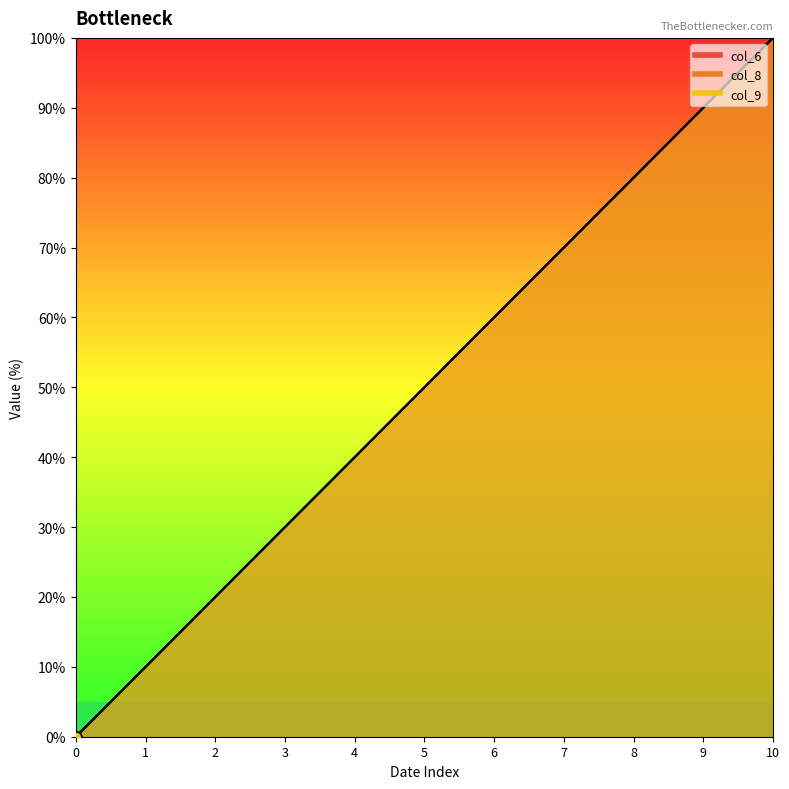

What are all the series names shown in the legend?

col_6, col_8, col_9